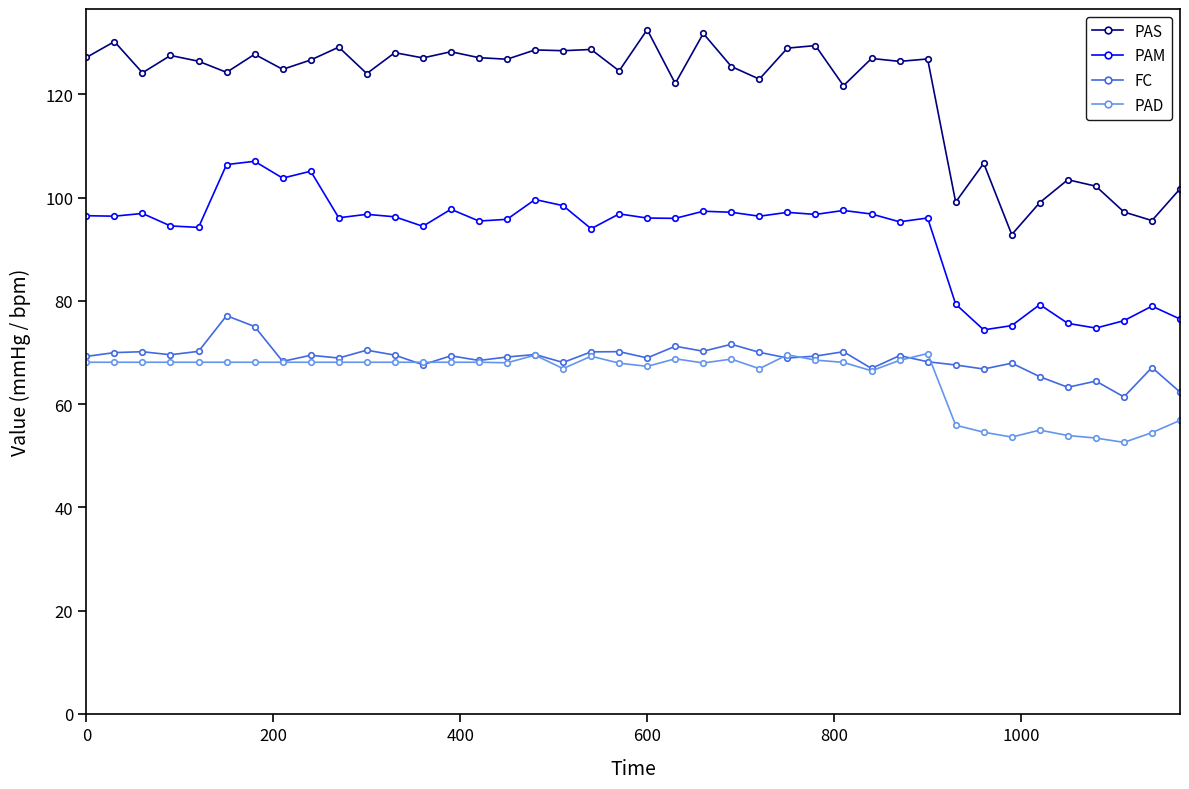

List the series in order of their peak value, lowest first.

PAD, FC, PAM, PAS